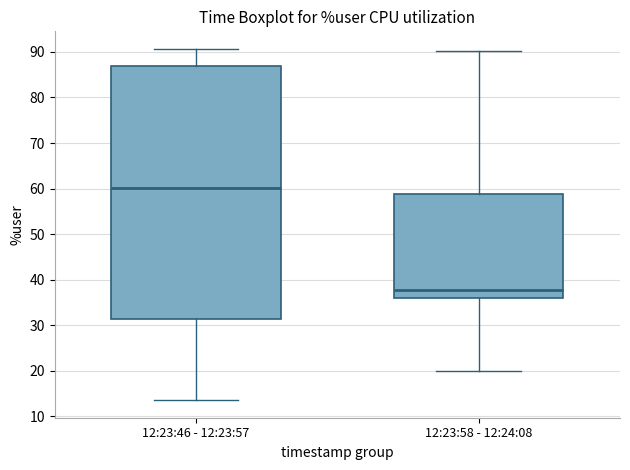

Which box has the lowest median line?

12:23:58 - 12:24:08